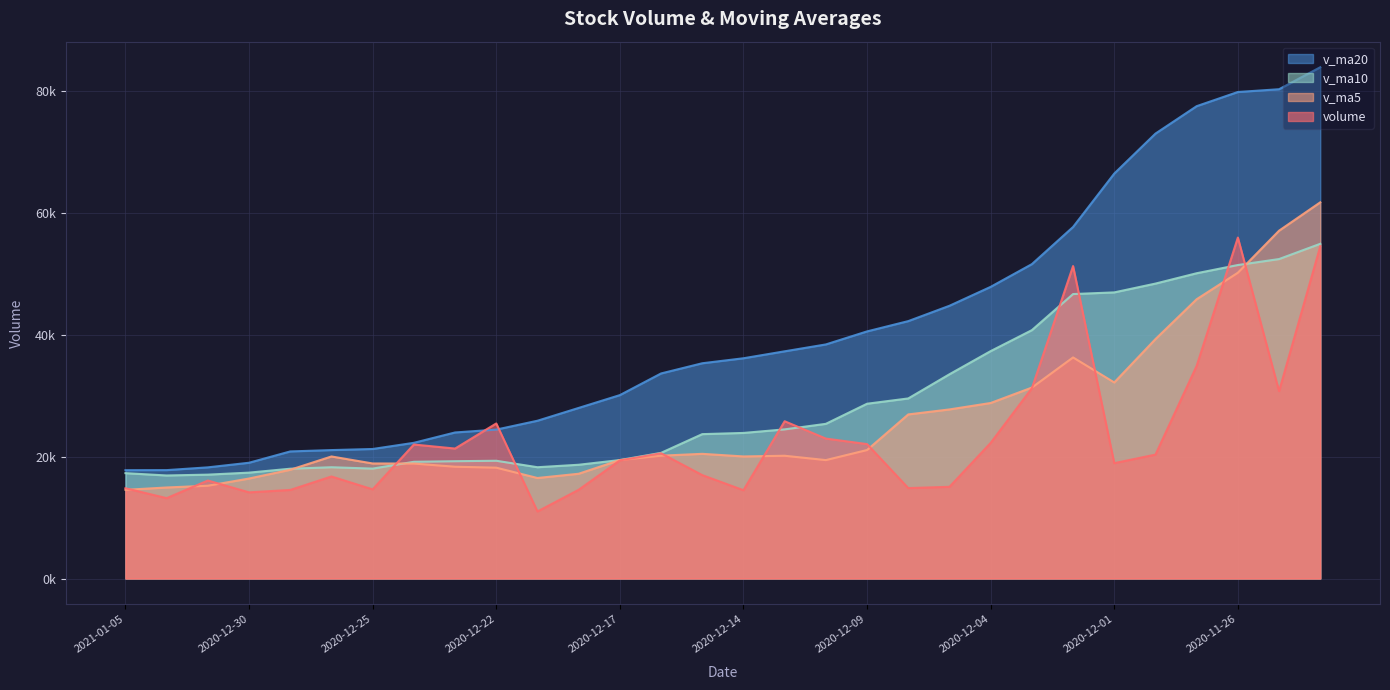

At which label does v_ma10 reach its peak?

2020-11-24